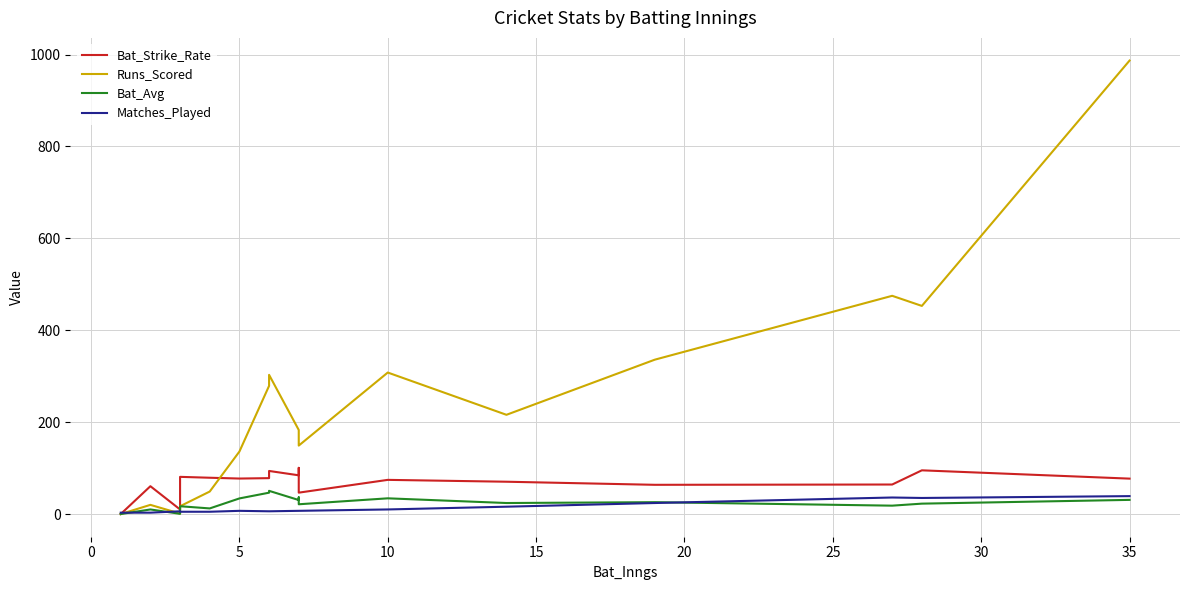

Which series has the largest range (max minus min)?

Runs_Scored